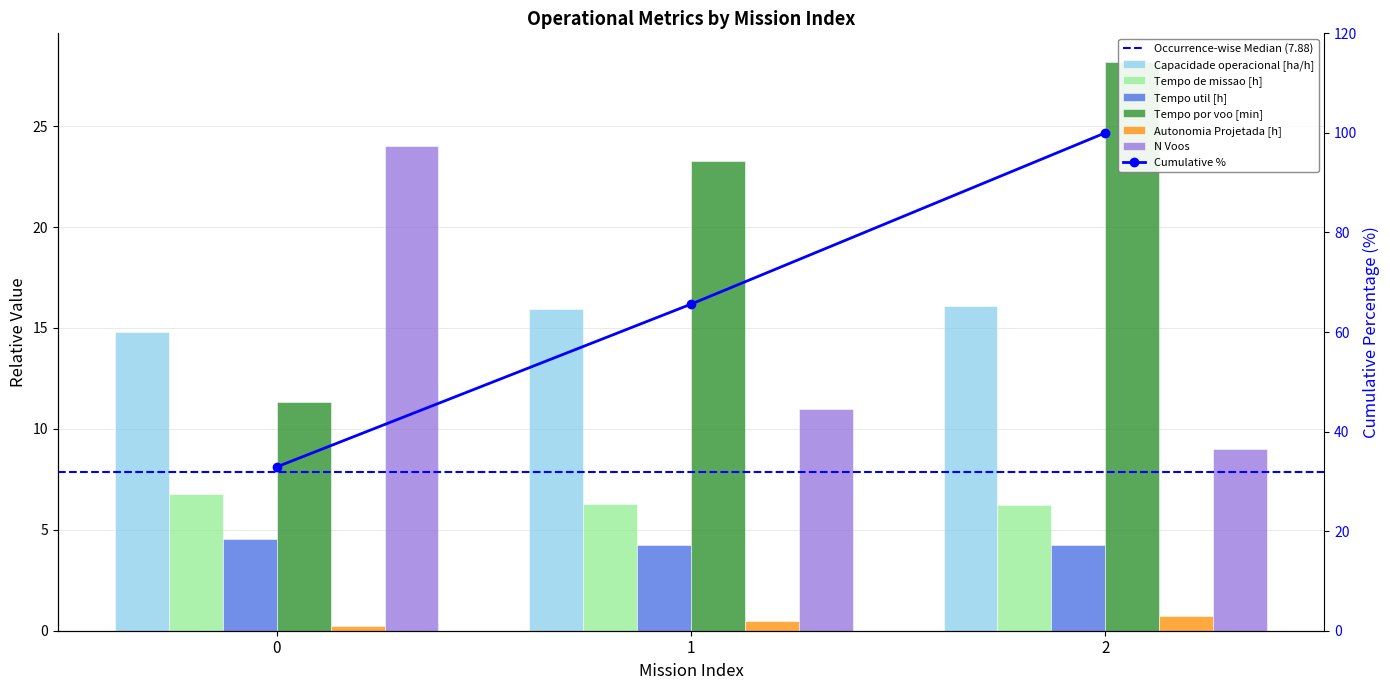

Which series changed the most between 0 and 1?

N Voos